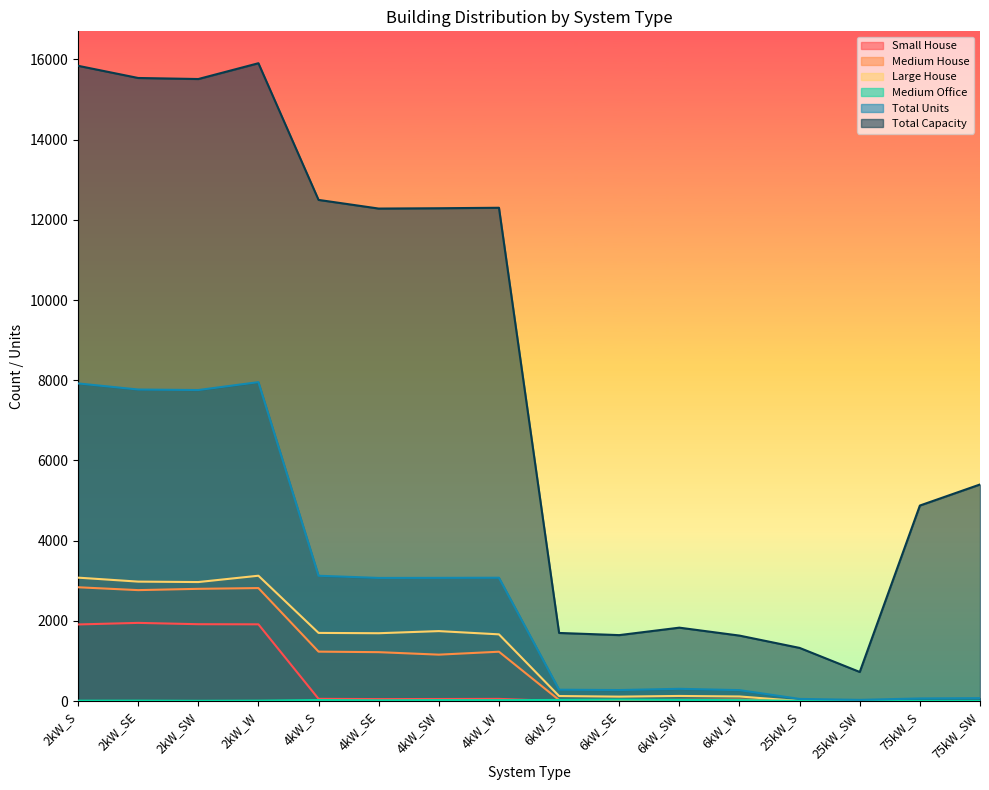

What is the label of the 8th point from the left?

4kW_W